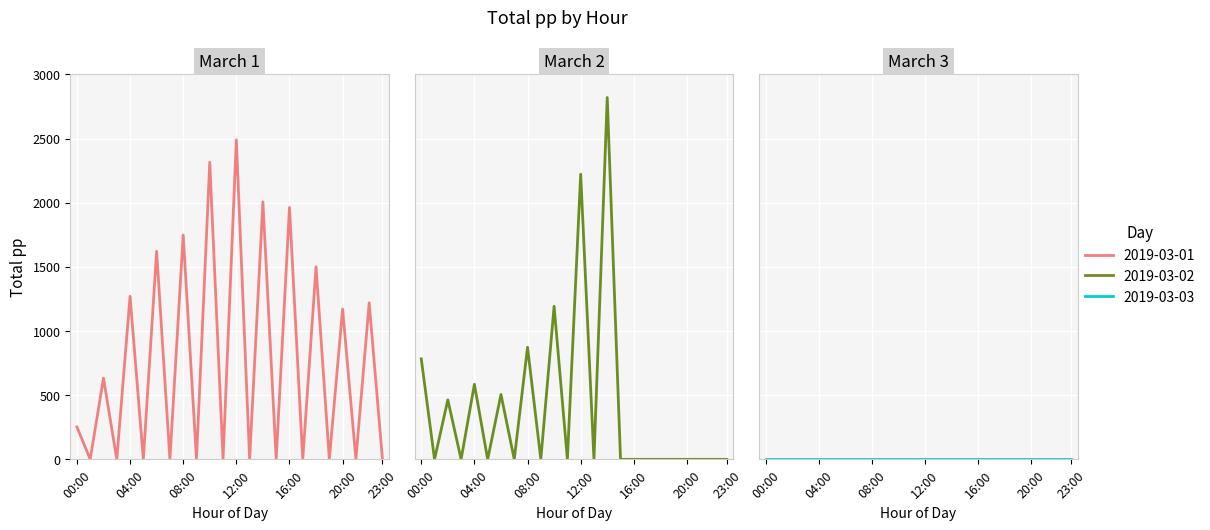

In 2019-03-02, how many points are lower than both neighbors (excluding endpoints)?

7